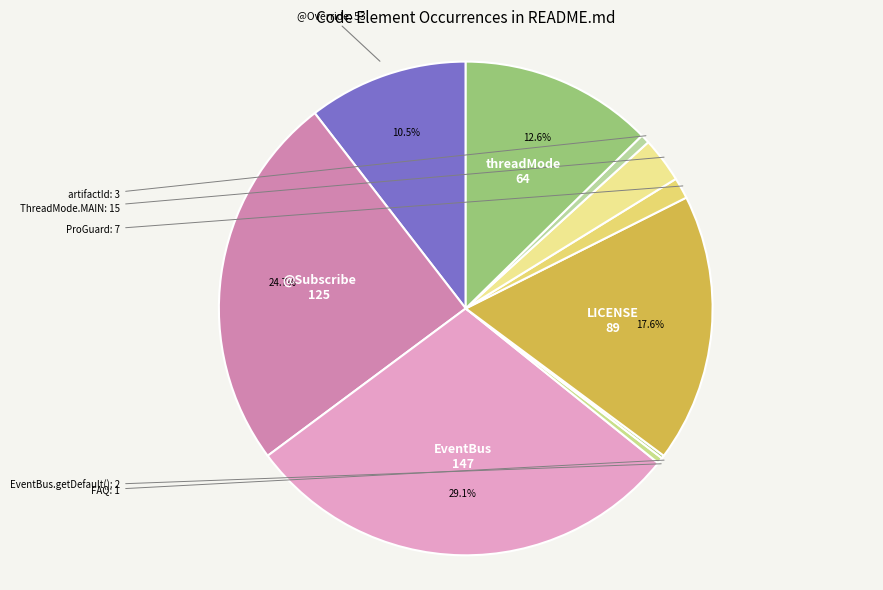

To the nearest percent, what is the average slice percentage?

10%